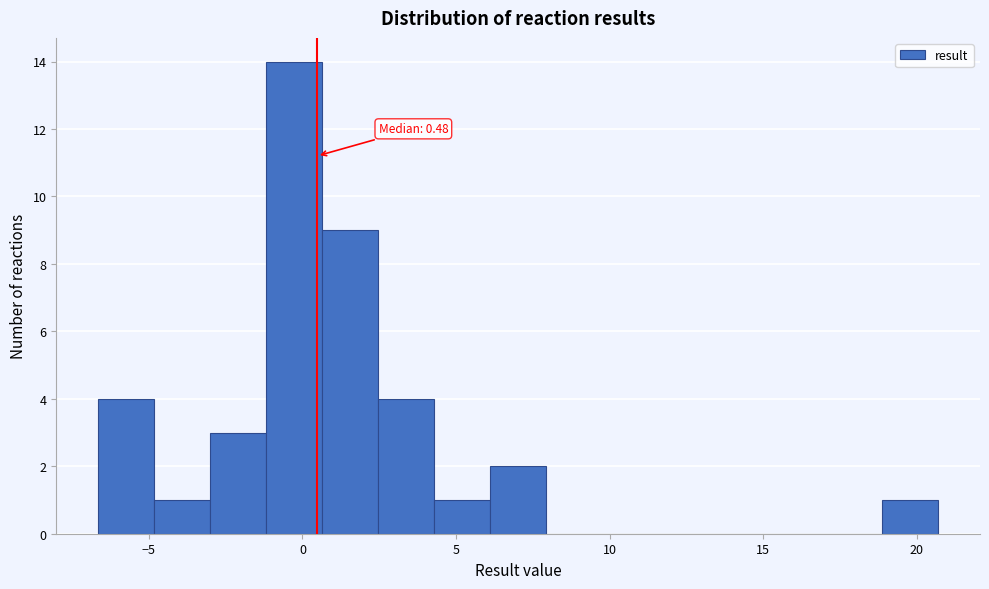

Read against the x-axis, roughly where is the centre of the tallest bar?

-0.5